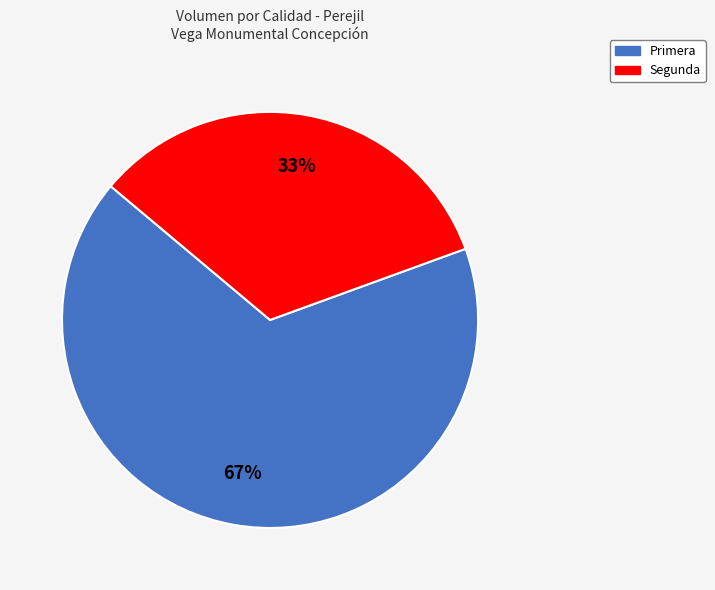

Is it true that Segunda is 24% of the pie?

False